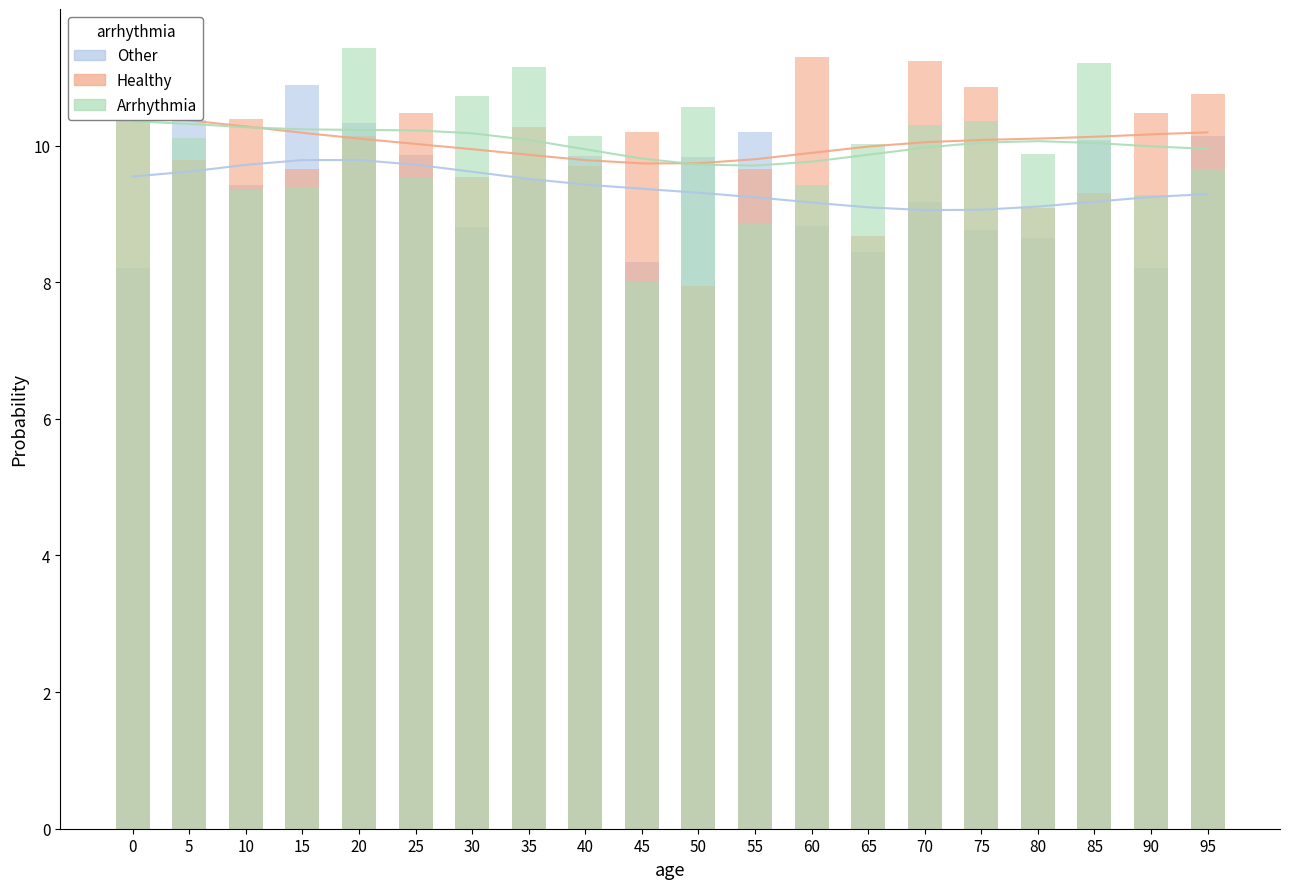

At which category is the sum across all series the highest?

20